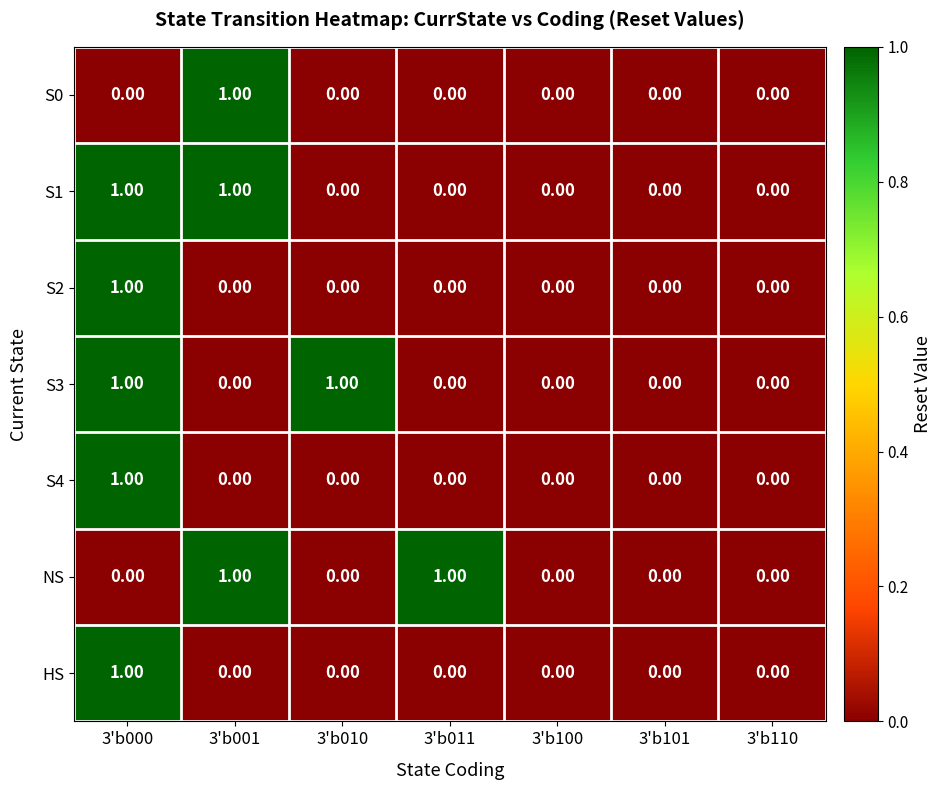

Is the value of NS at 3'b011 greater than the value of S3 at 3'b011?

Yes